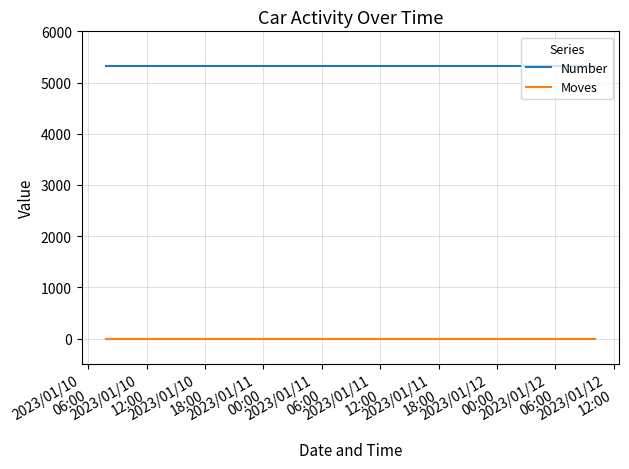

True or false: Number and Moves cross at least once.

False